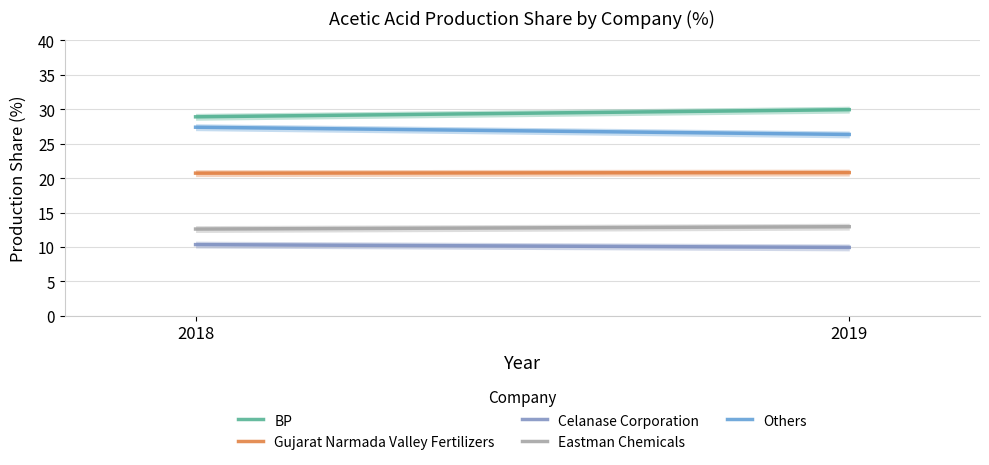

What is the value of the Gujarat Narmada Valley Fertilizers point at the 1st from the left?

20.7